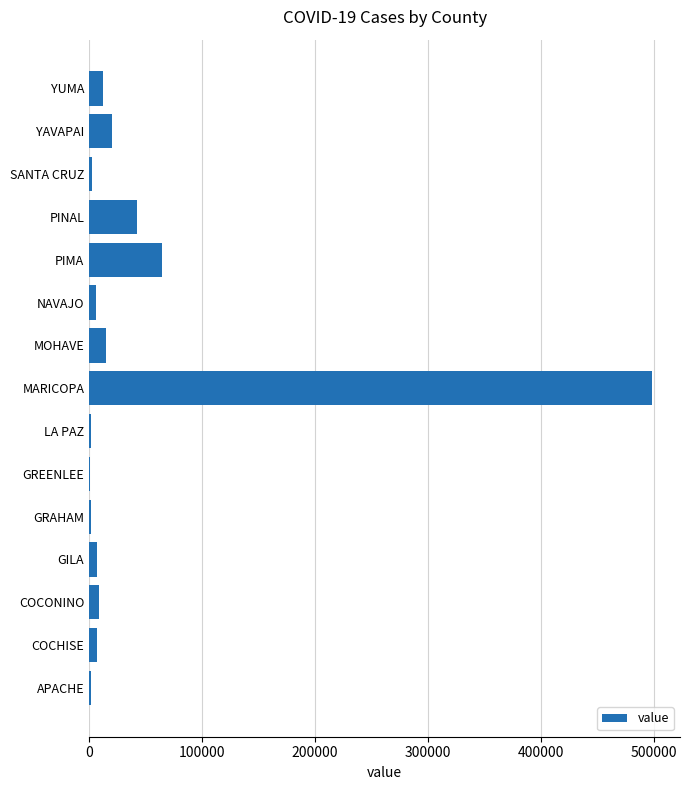

The chart shows a value of 36455 at YAVAPAI. True or false?

False